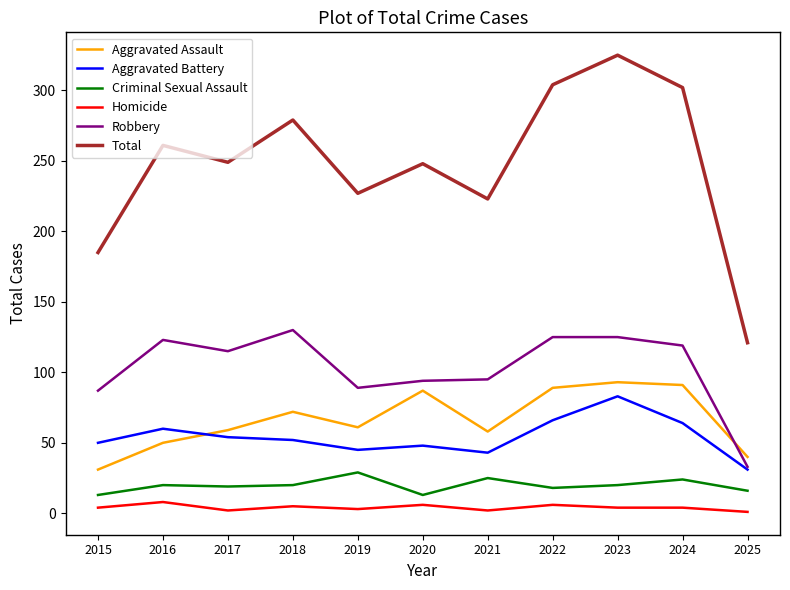

What is the difference between the Robbery values at 2018 and 2023?

5